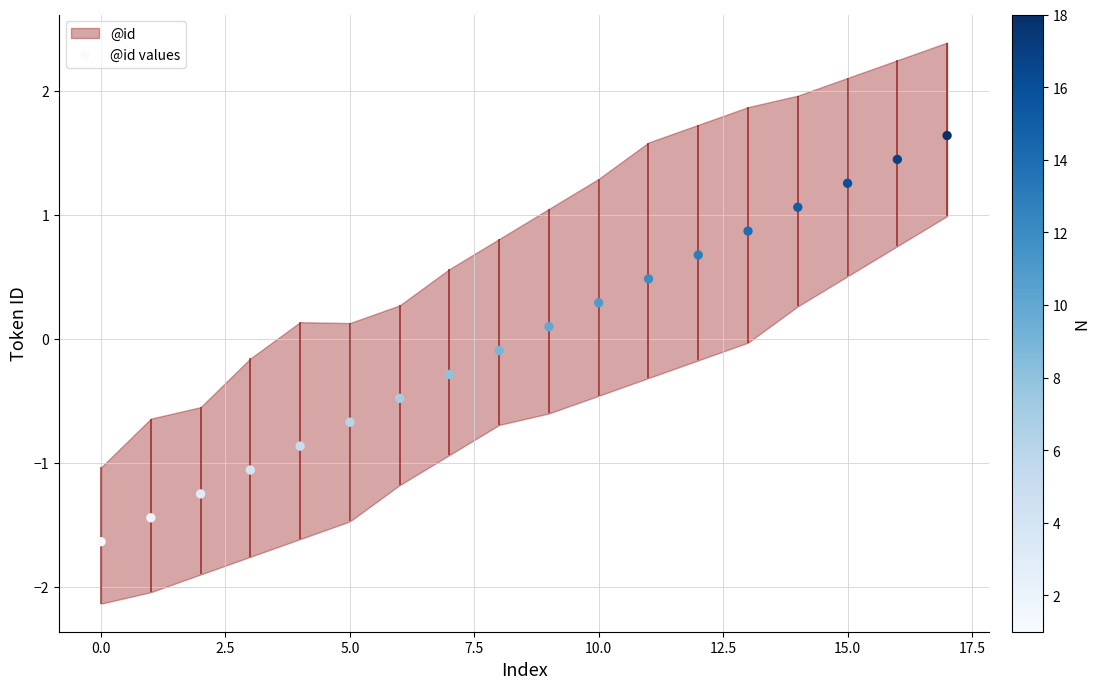

What is the change in value from −2.5 to 7.5?

+0.8